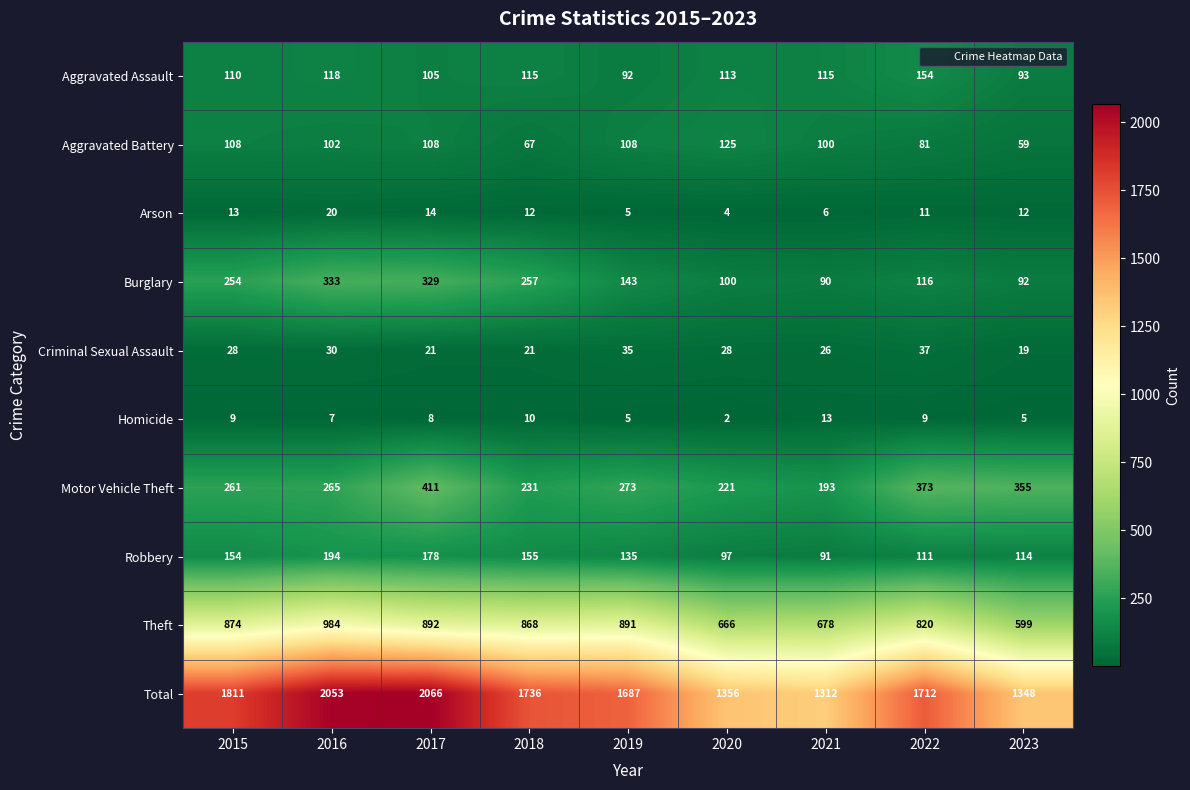

Is it true that Robbery equals 76 at 2016?

False